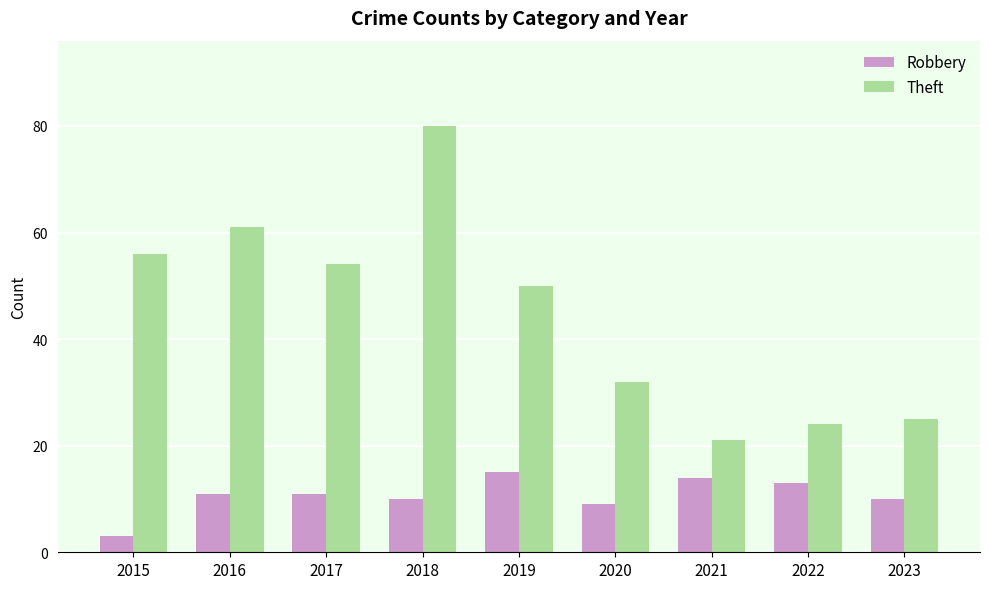

How many data points does each series have?

9